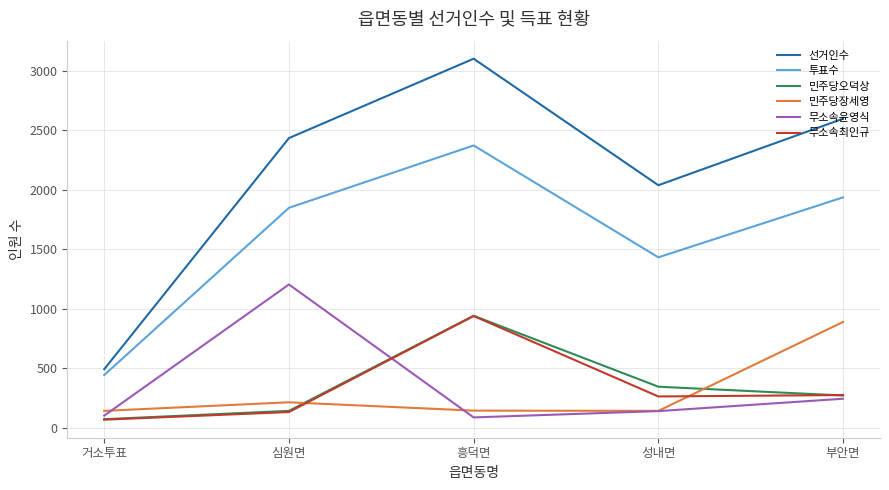

Does the chart have visible grid lines?

Yes